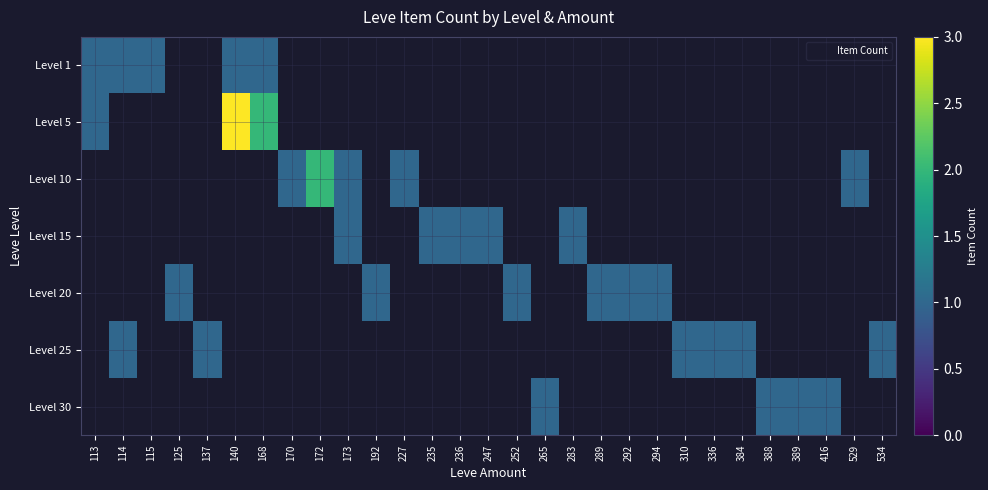

Rank the series at 529 from lowest to highest value.

Level 1, Level 5, Level 15, Level 20, Level 25, Level 30, Level 10